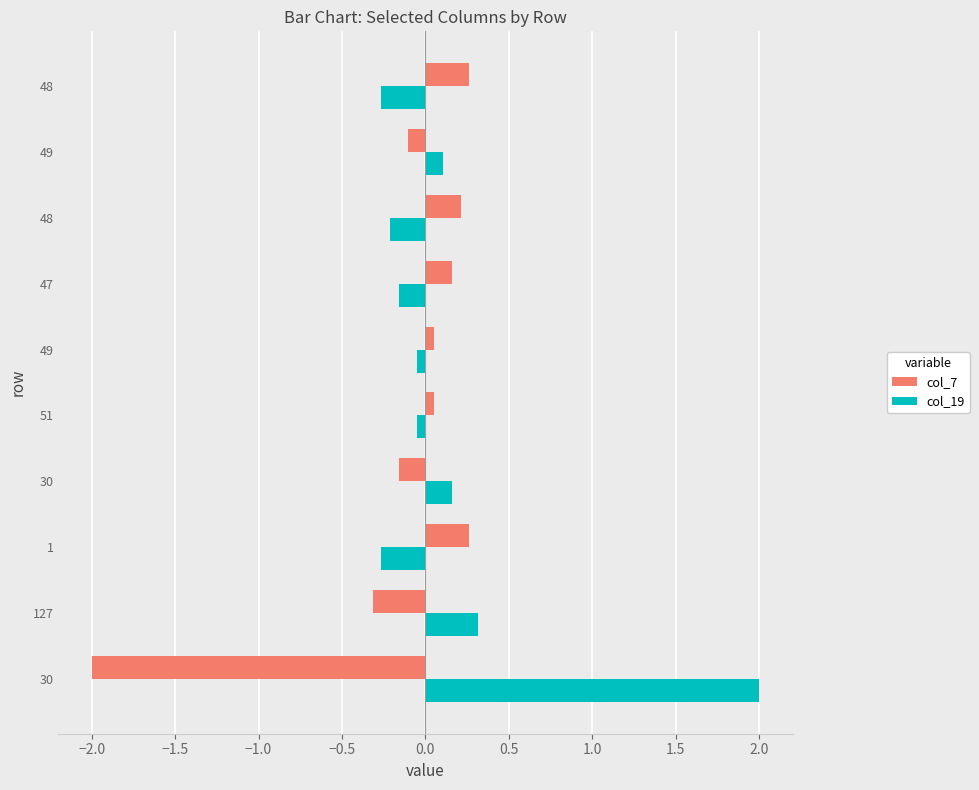

At how many categories does at least one series exceed 0?

10